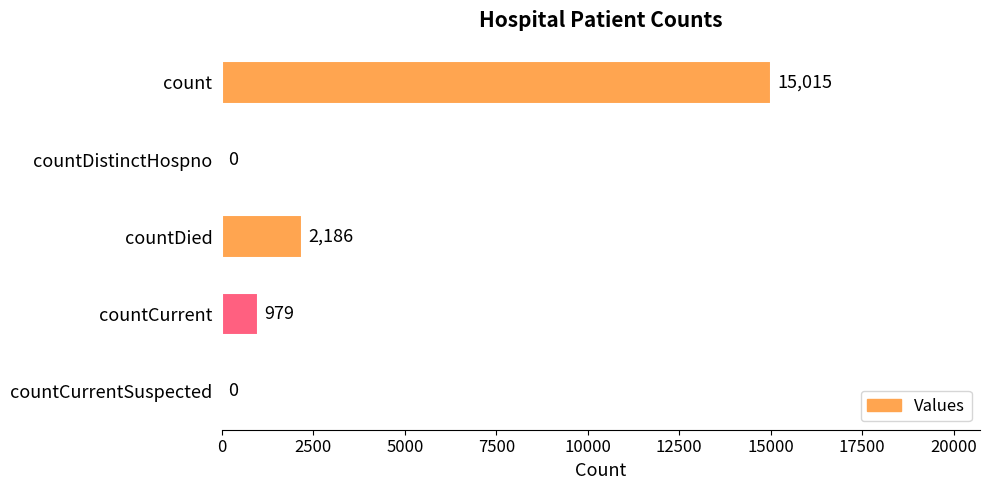

Between count and countCurrent, which is larger?

count